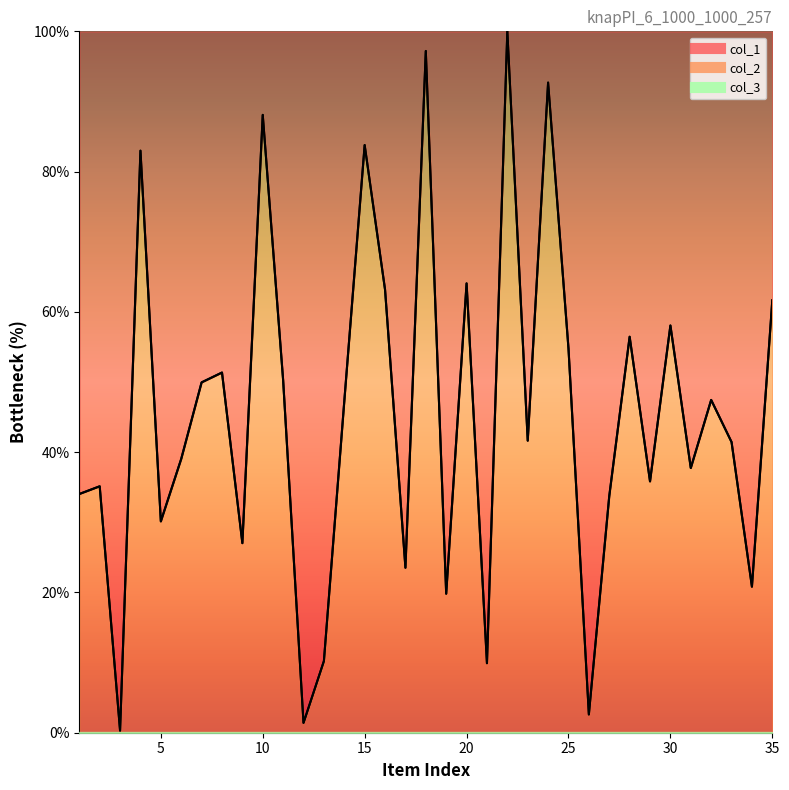

Reading right to left, extract all data points from this chart.

col_1: 35=61.7	34=20.8	33=41.4	32=47.4	31=37.7	30=58.1	29=35.8	28=56.5	27=33.7	26=2.6	25=54.8	24=92.7	23=41.6	22=100.0	21=9.9	20=64.1	19=19.8	18=97.2	17=23.5	16=63.2	15=83.8	14=47.2	13=10.2	12=1.4	11=50.3	10=88.1	9=27.0	8=51.4	7=49.9	6=39.0	5=30.1	4=83.0	3=0.3	2=35.1	1=34.0
col_2: 35=61.7	34=20.8	33=41.4	32=47.4	31=37.7	30=58.1	29=35.8	28=56.5	27=33.7	26=2.6	25=54.8	24=92.7	23=41.6	22=100.0	21=9.9	20=64.1	19=19.8	18=97.2	17=23.5	16=63.2	15=83.8	14=47.2	13=10.2	12=1.4	11=50.3	10=88.1	9=27.0	8=51.4	7=49.9	6=39.0	5=30.1	4=83.0	3=0.3	2=35.1	1=34.0